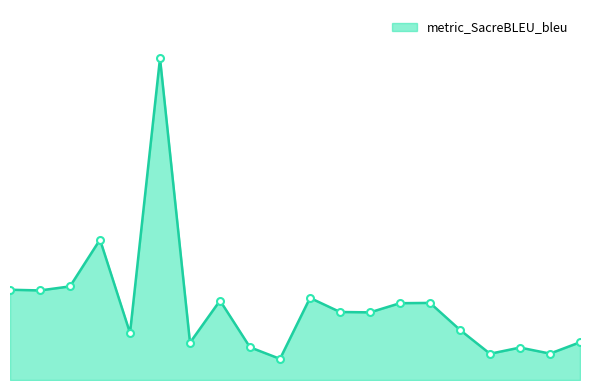

Does the chart have visible grid lines?

No